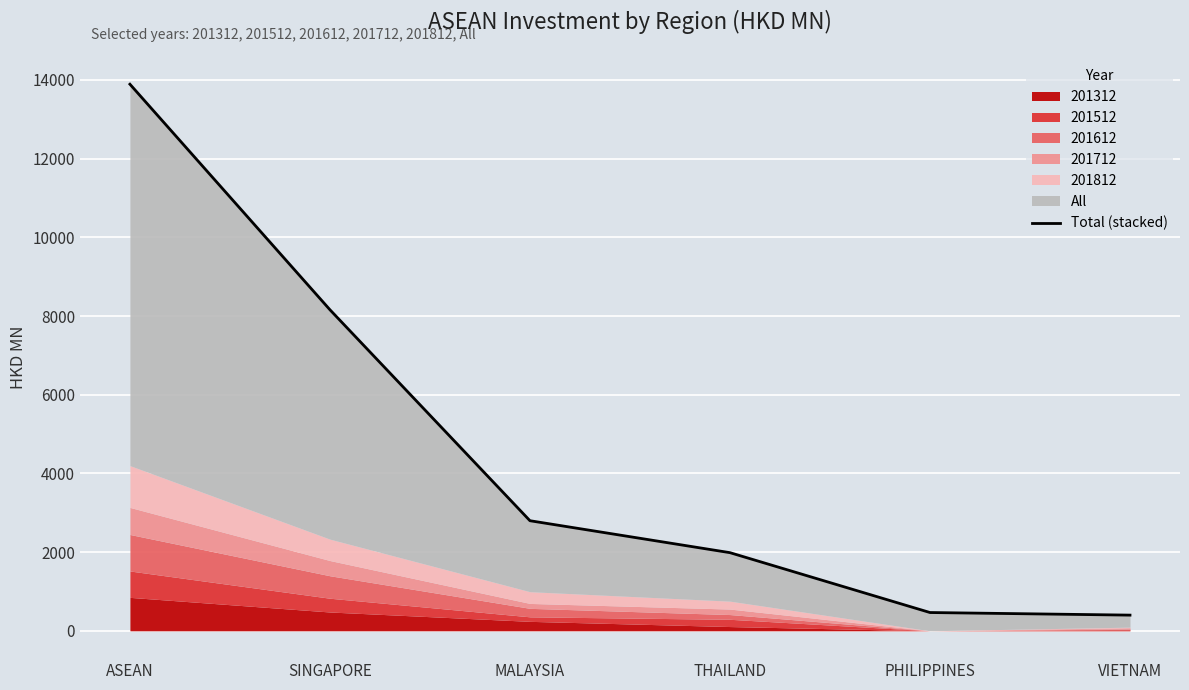

How many data points does each series have?

6